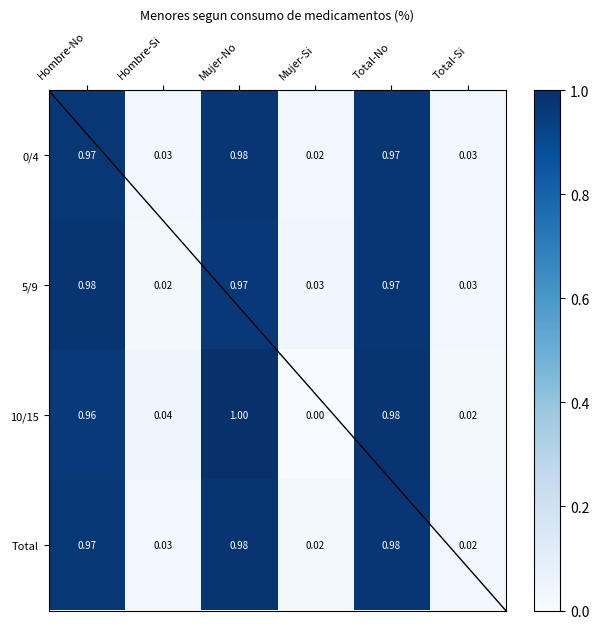

At which category is the sum across all series the highest?

Mujer-No